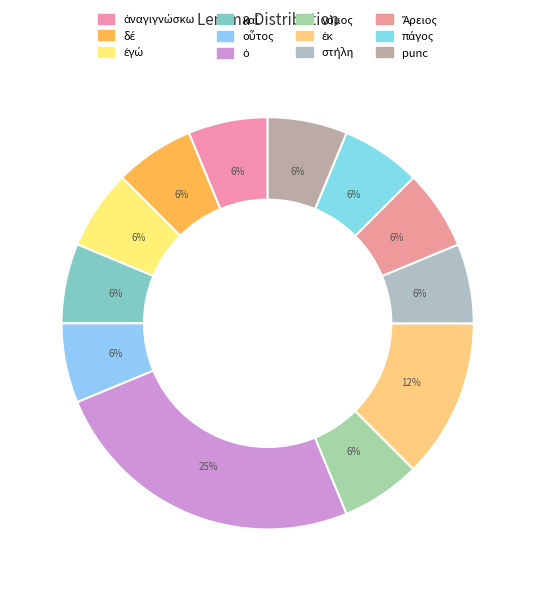

Count the number of slices in the pie.

12